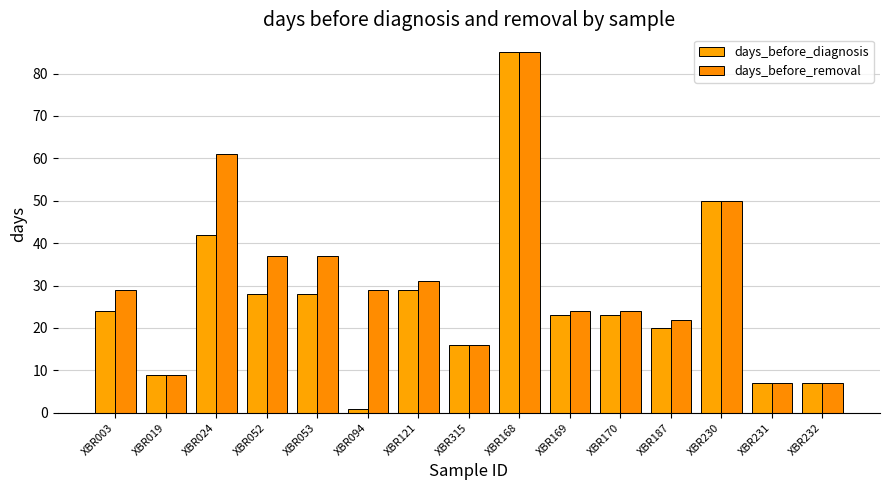

Count the number of data series in this chart.

2